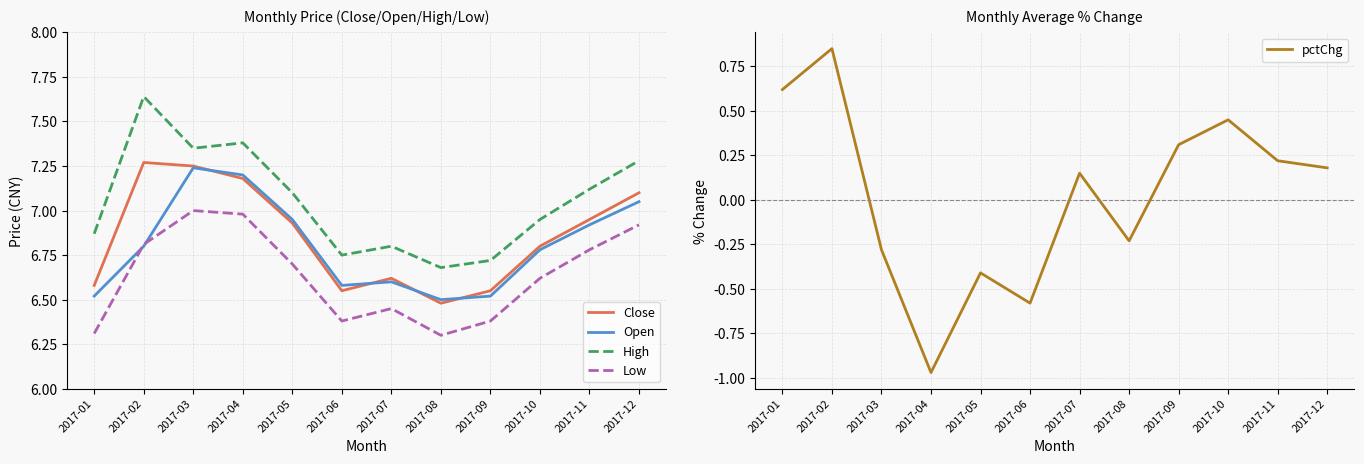

True or false: Open has a value of 11.4 at 2017-05.

False